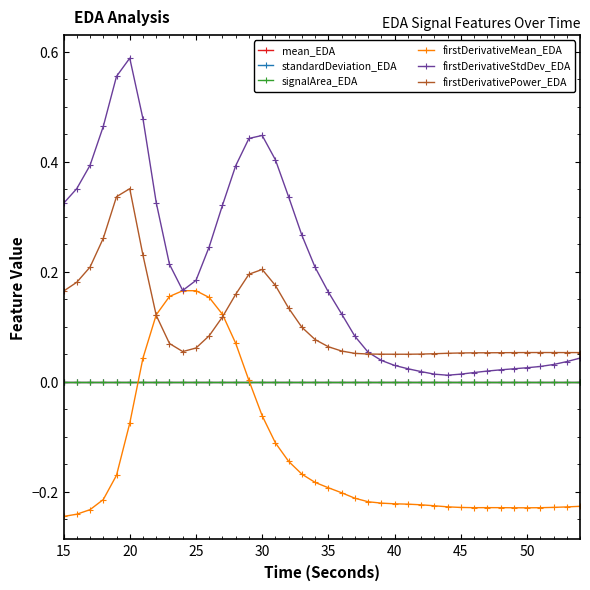

In firstDerivativeMean_EDA, how many points are higher than both neighbors (excluding endpoints)?

2